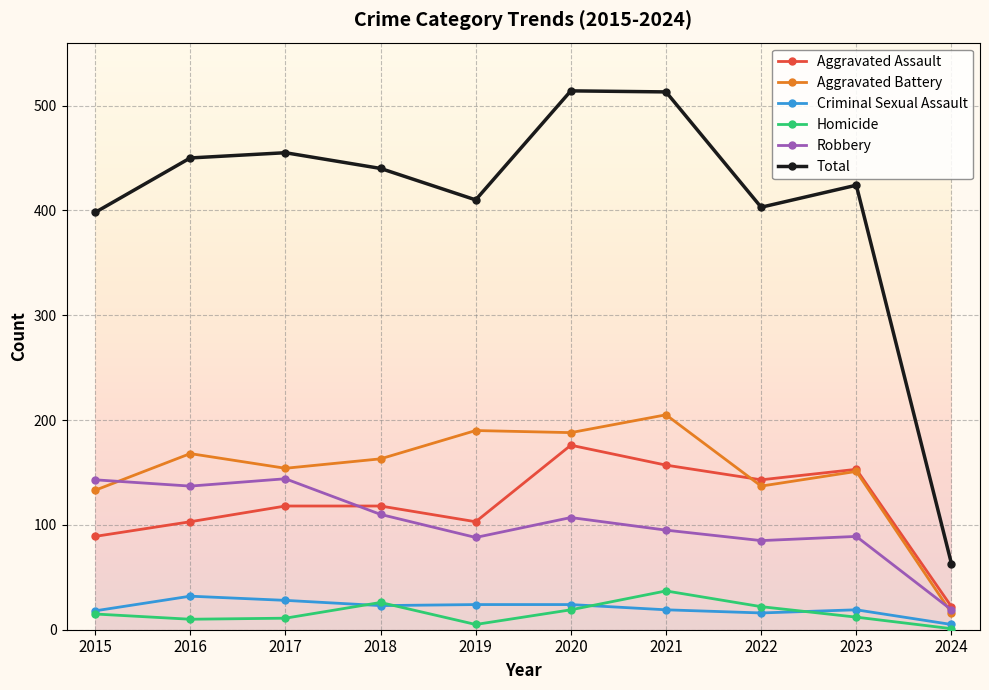

The Criminal Sexual Assault series shows 24 at 2019. True or false?

True